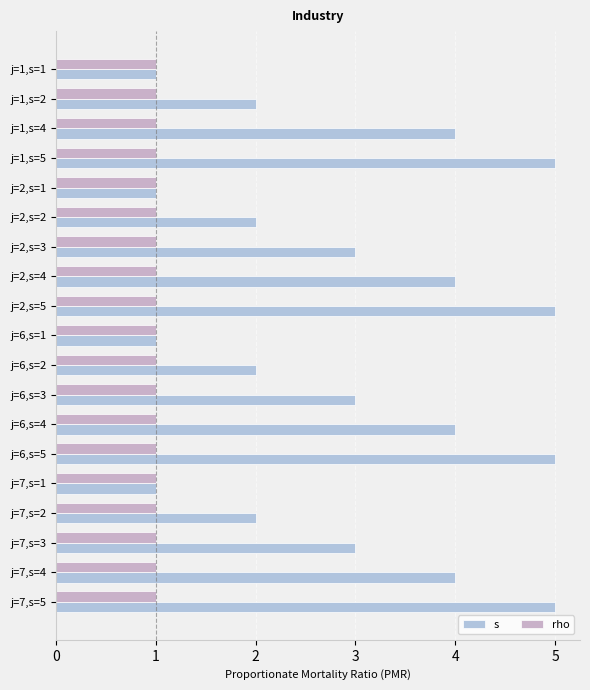

How many series are shown in this chart?

2